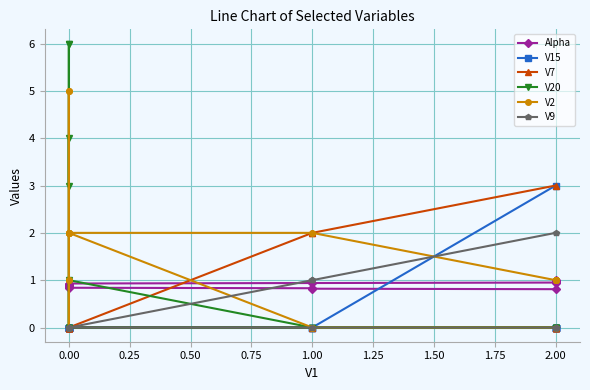

At how many categories does at least one series exceed 4?

2